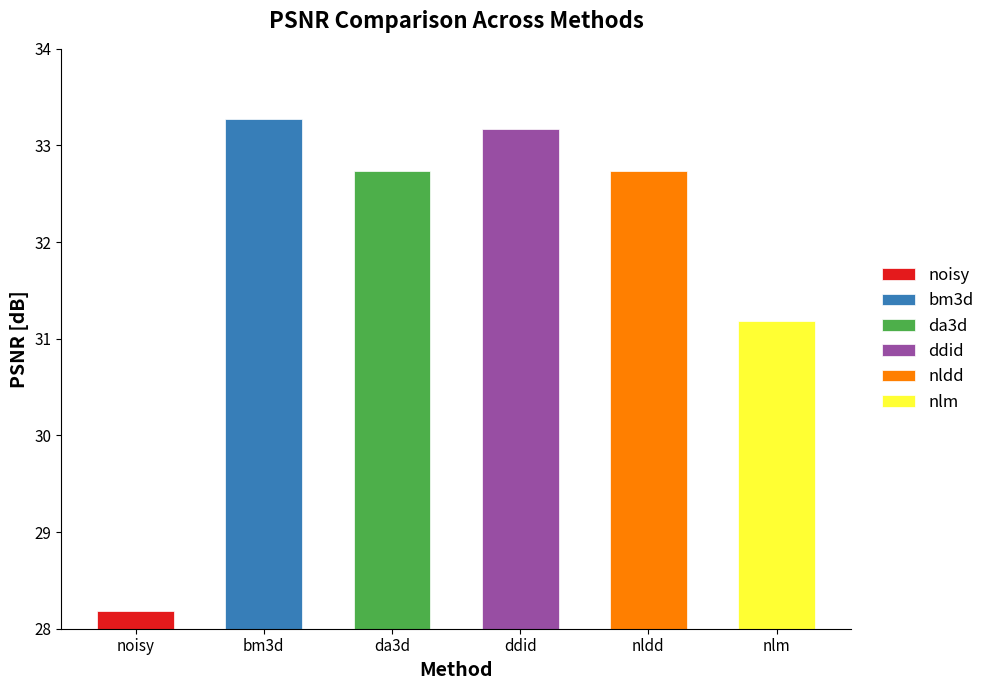

Which series has the largest total across all categories?

bm3d